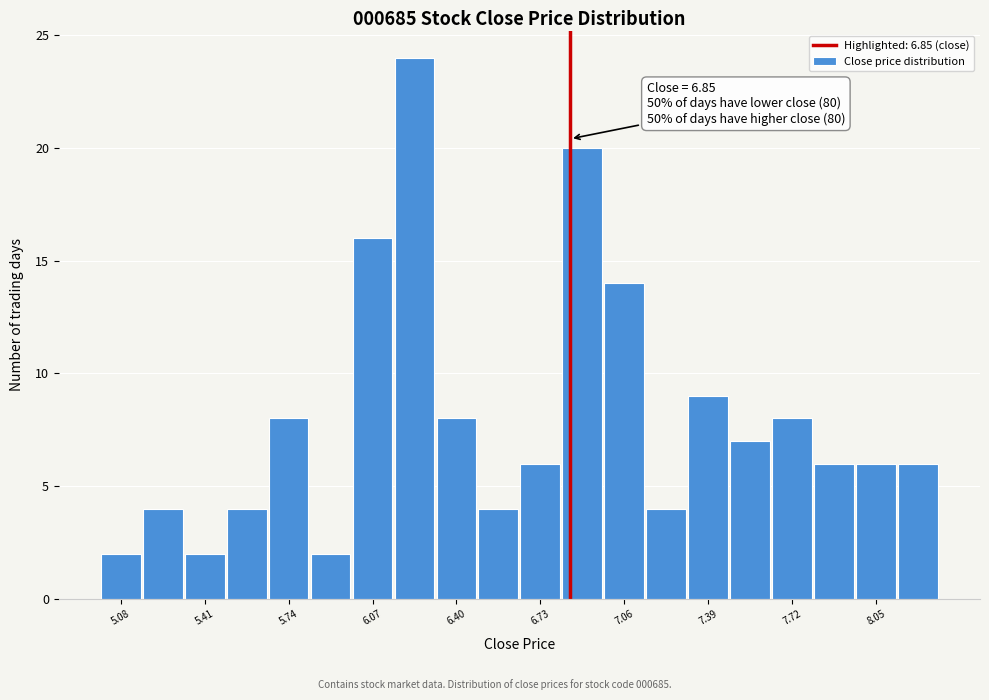

Around what value on the x-axis is the tallest bar? Give the approximate position of its centre, as read against the axis.

6.25